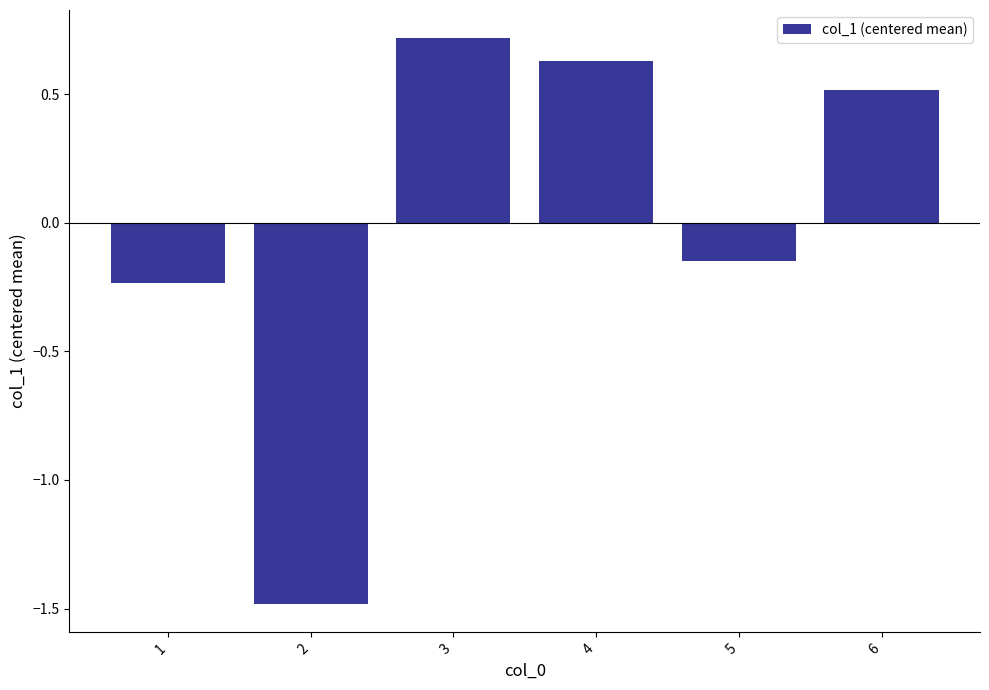

List the labels in order of value, smallest first.

2, 1, 5, 6, 4, 3